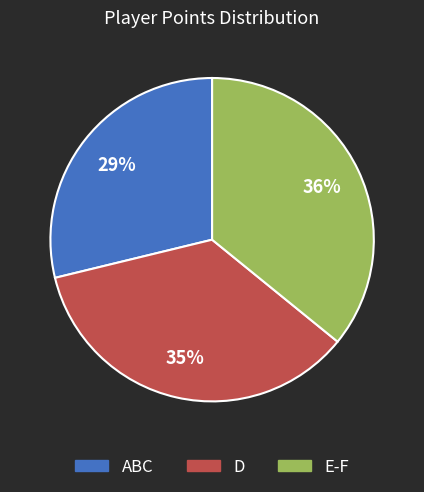

Count the number of slices in the pie.

3